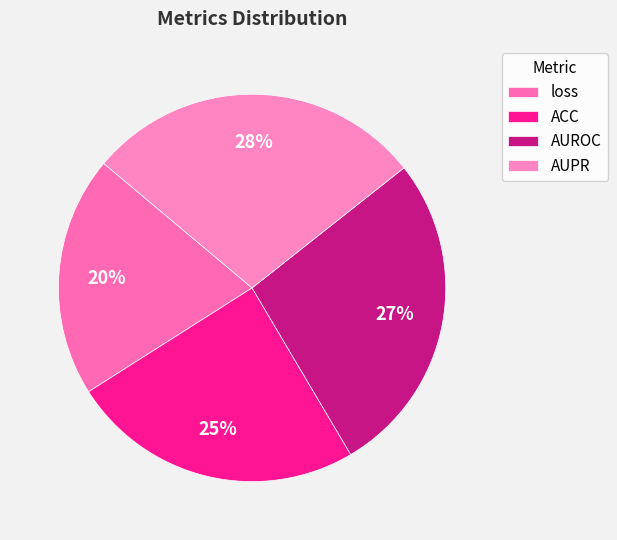

What is the change in value from loss to AUROC?

+0.2